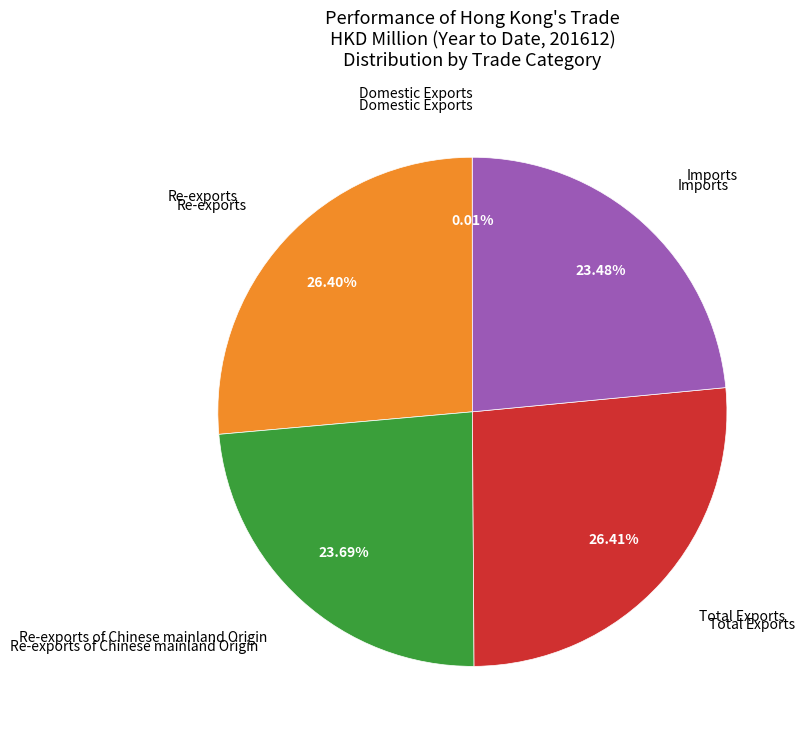

Does any single category account for the majority?

No